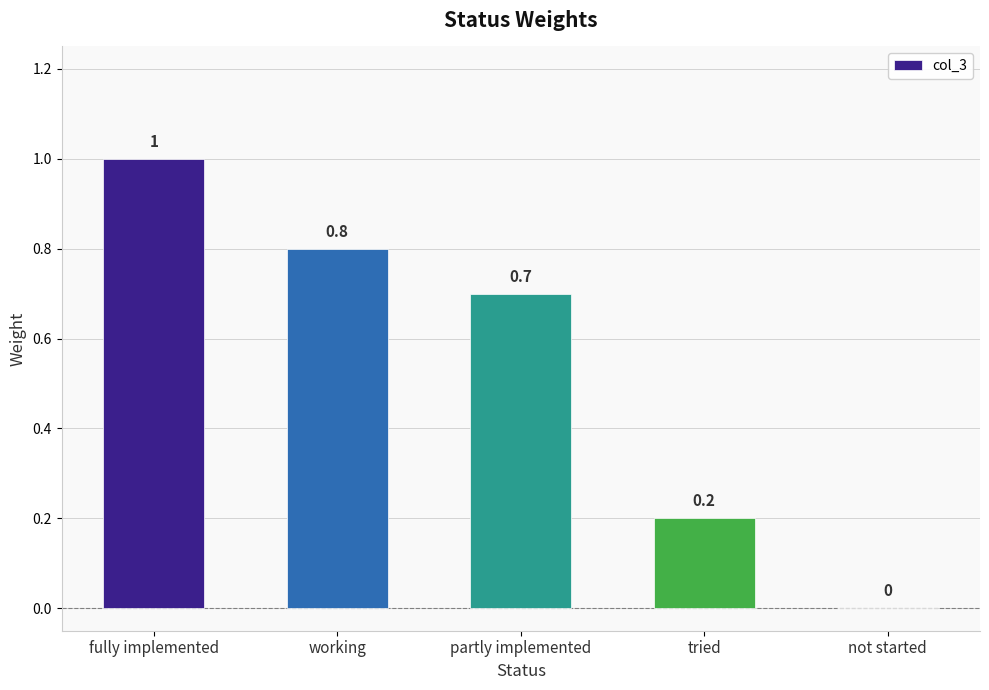

How many values are above zero?

4